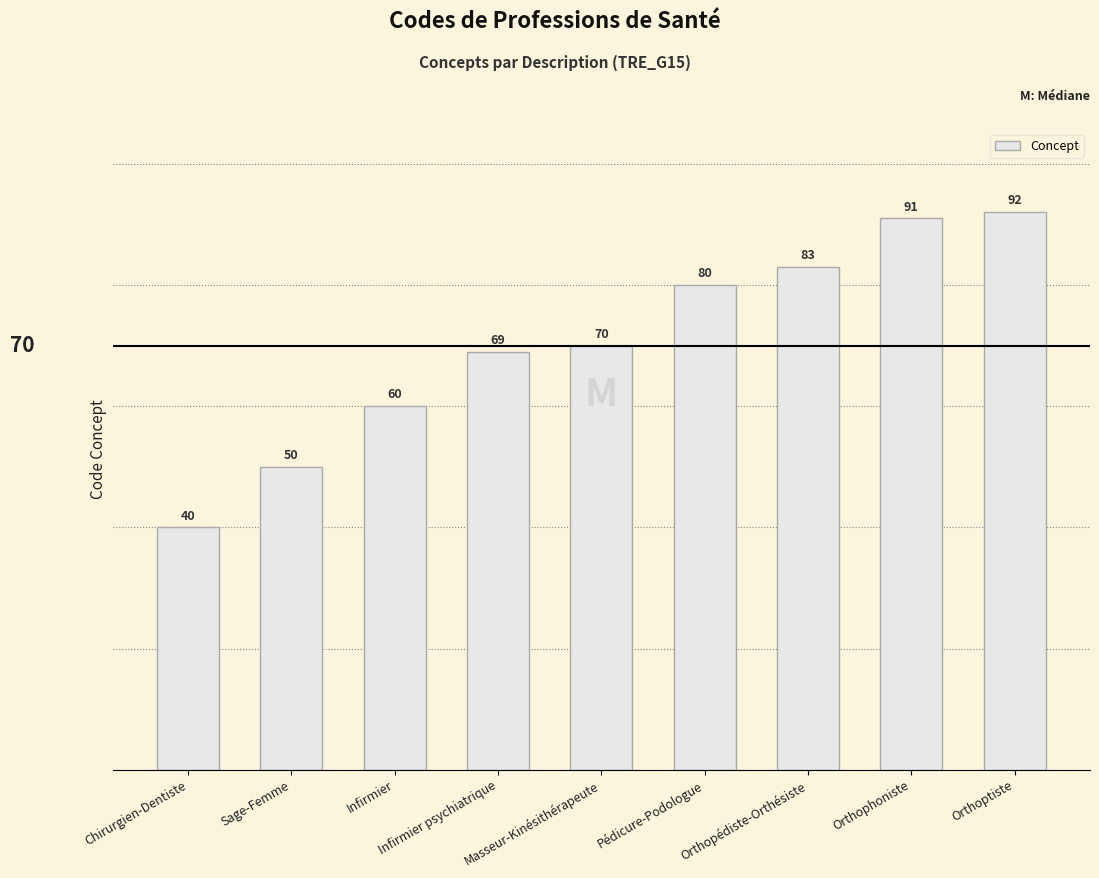

List the labels in order of value, largest first.

Orthoptiste, Orthophoniste, Orthopédiste-Orthésiste, Pédicure-Podologue, Masseur-Kinésithérapeute, Infirmier psychiatrique, Infirmier, Sage-Femme, Chirurgien-Dentiste